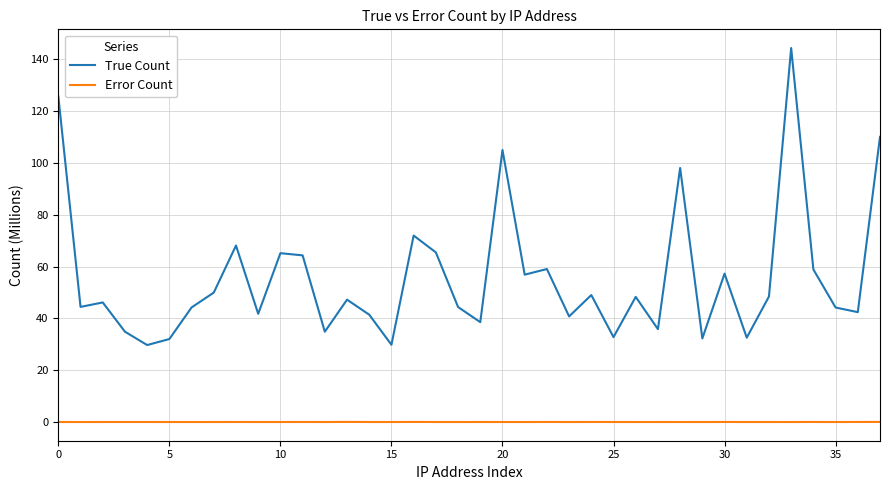

Which series has the largest range (max minus min)?

True Count